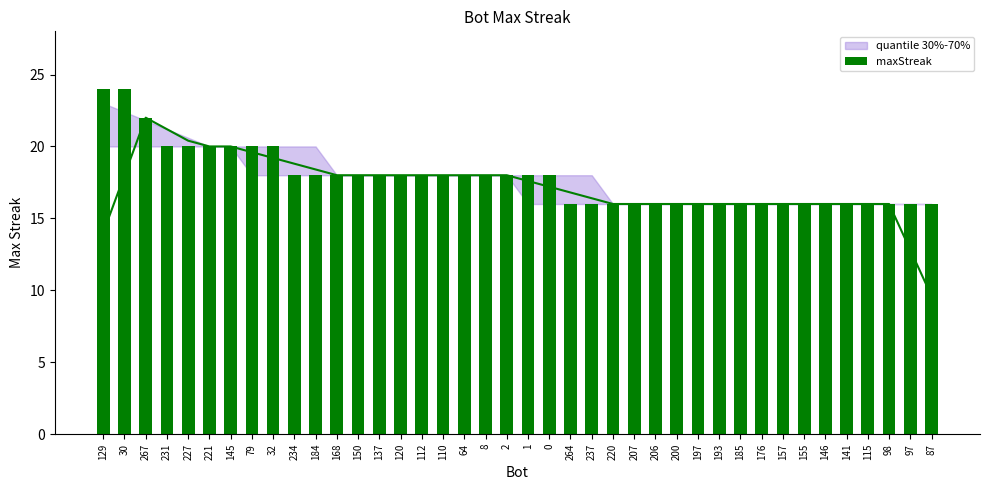

What is the label of the 33rd bar from the left?

157